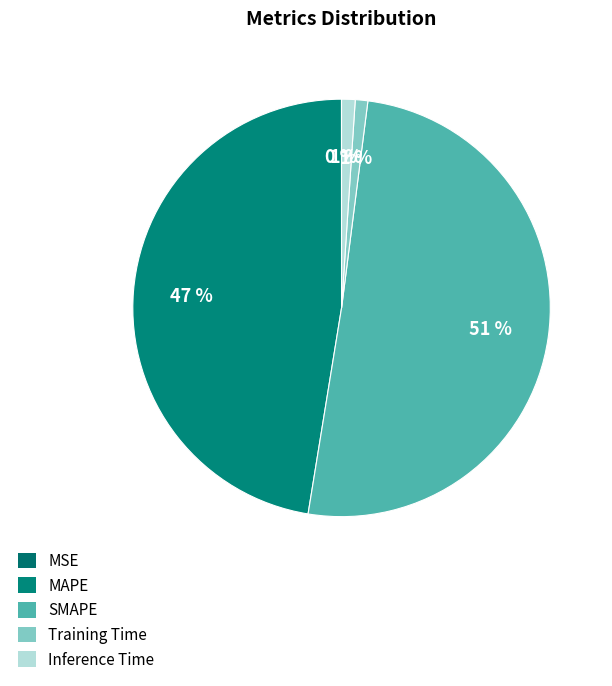

Is the sum of MAPE and Training Time greater than half?

No